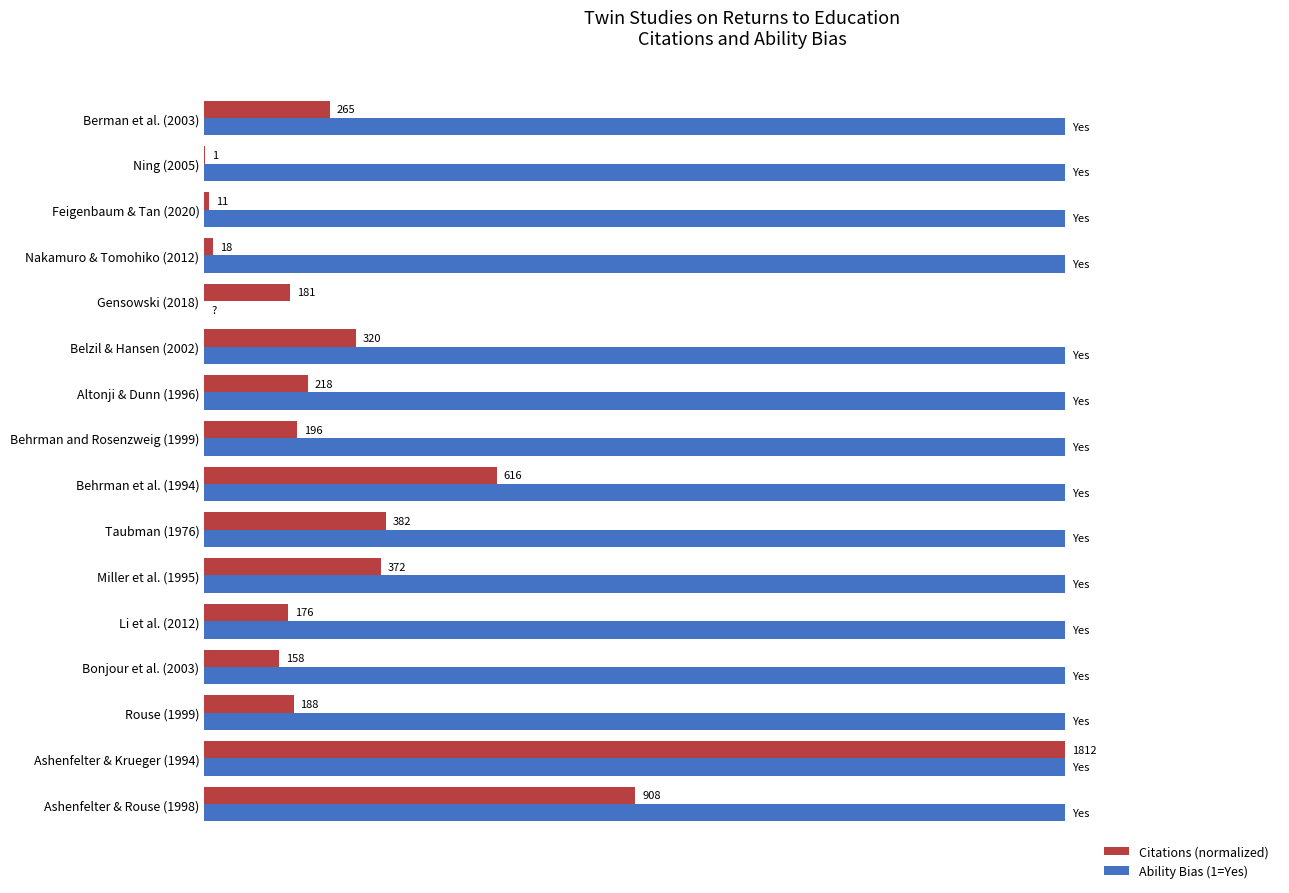

How many Ability Bias (1=Yes) values are between 1 and 2?

15